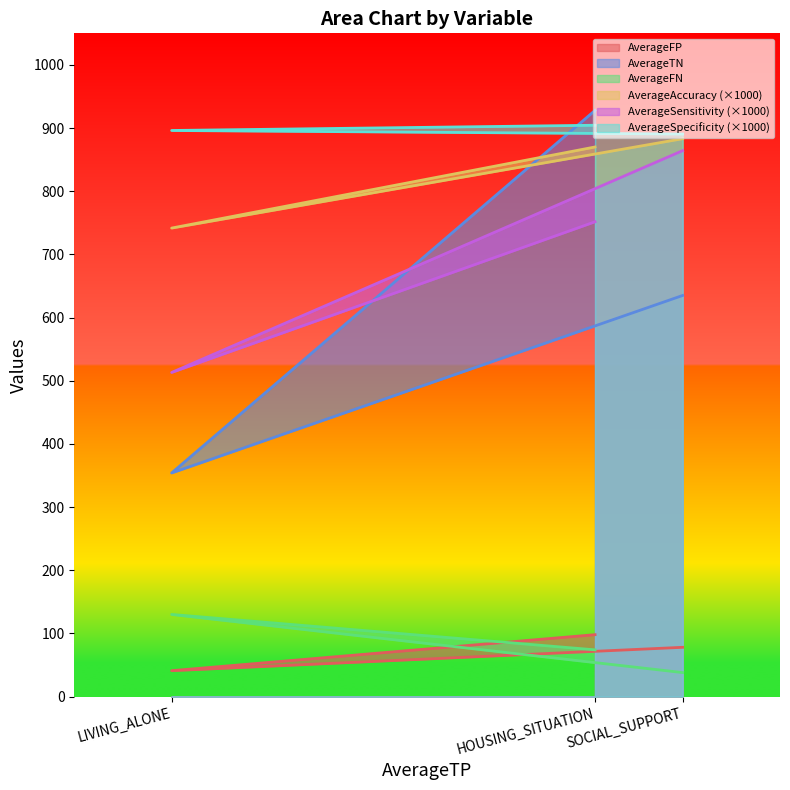

At which label does AverageSpecificity first exceed 896?

HOUSING_SITUATION